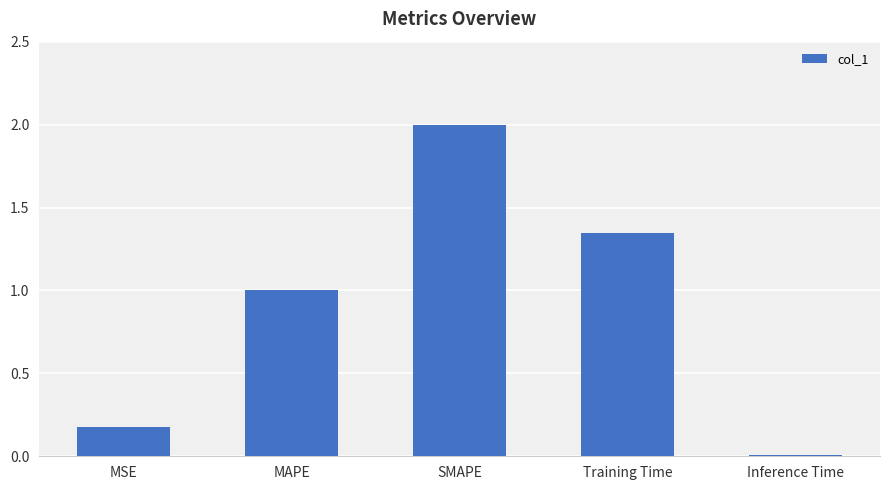

True or false: the data shows 1.0 at MAPE.

True